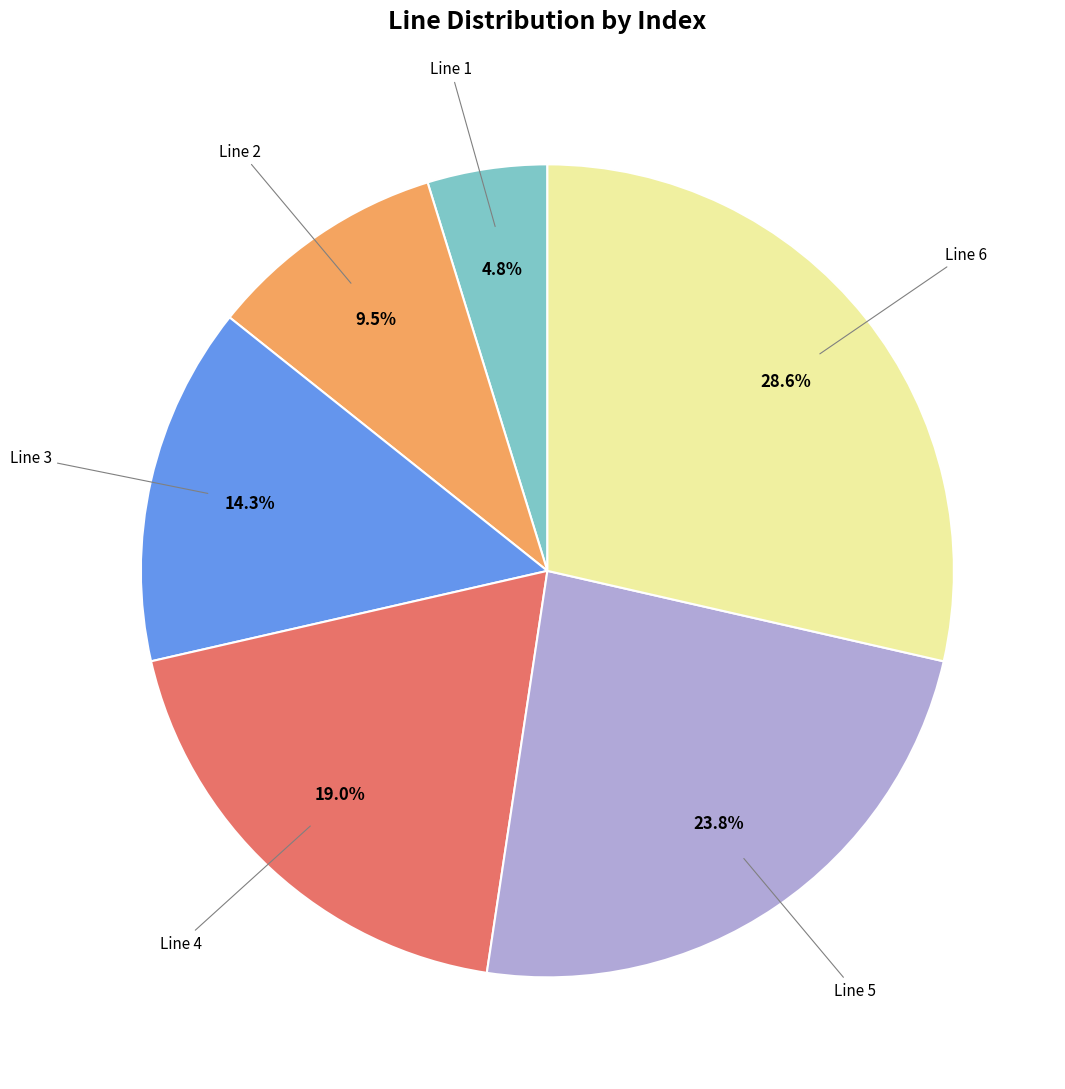

Does any single category account for the majority?

No